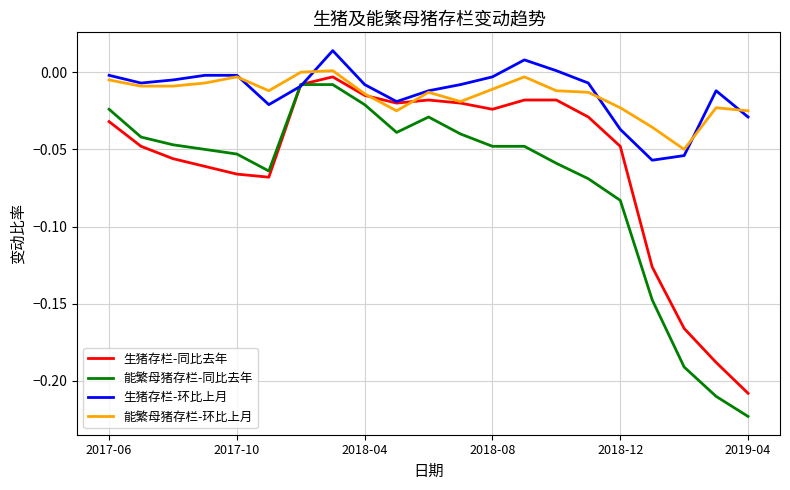

Does the chart display data point markers on the line(s)?

No